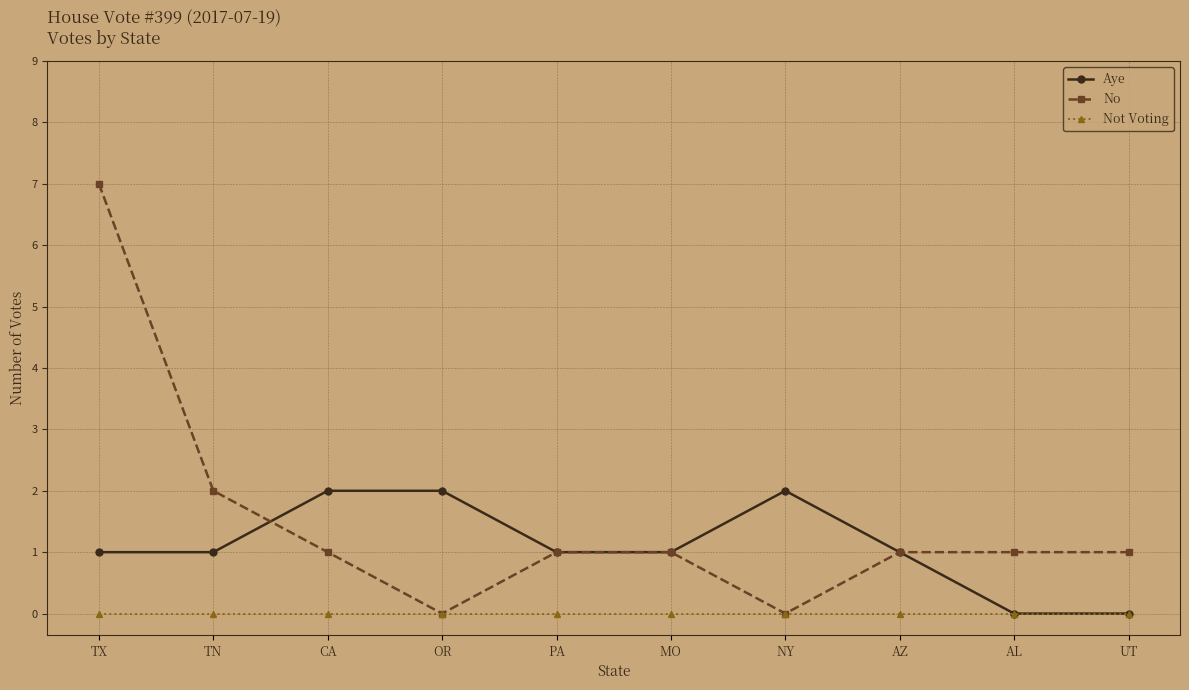

Reading right to left, transcribe all the data shown in this chart.

Aye: 0	0	1	2	1	1	2	2	1	1
No: 1	1	1	0	1	1	0	1	2	7
Not Voting: 0	0	0	0	0	0	0	0	0	0